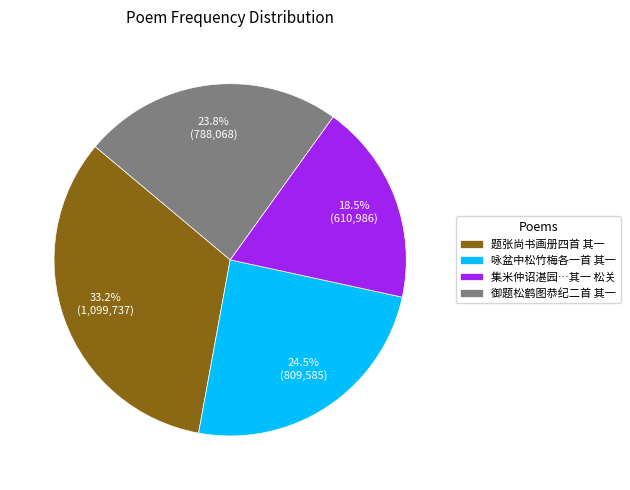

Between 咏盆中松竹梅各一首 其一 and 题张尚书画册四首 其一, which is larger?

题张尚书画册四首 其一